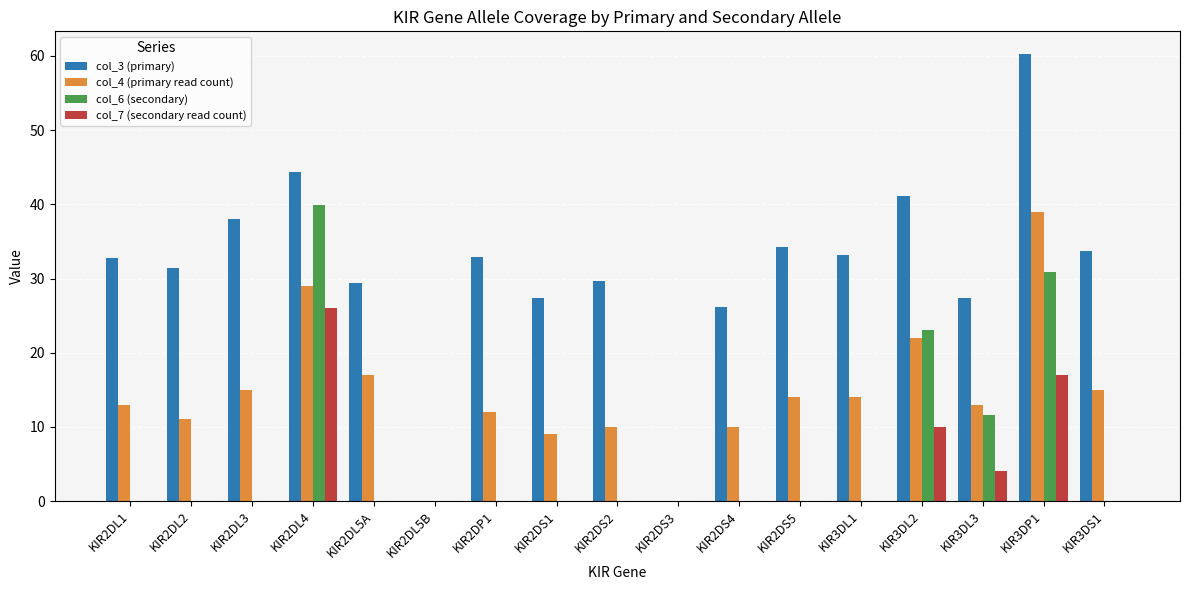

What is the highest value of the col_4 (primary read count) series?

39.0